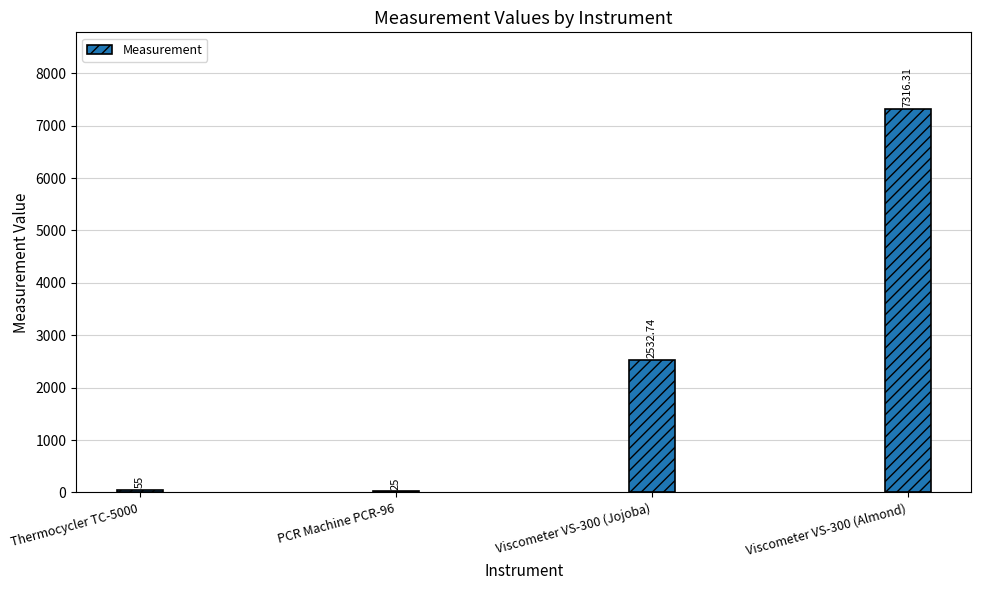

True or false: the data shows 55.0 at Thermocycler TC-5000.

True